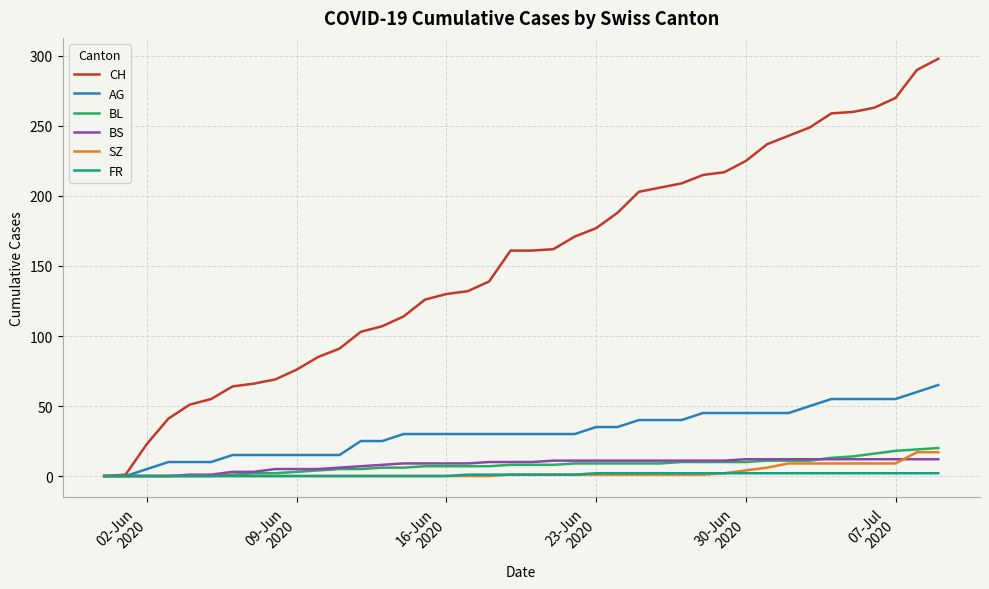

What is the difference between the maximum and minimum values in the FR series?

2